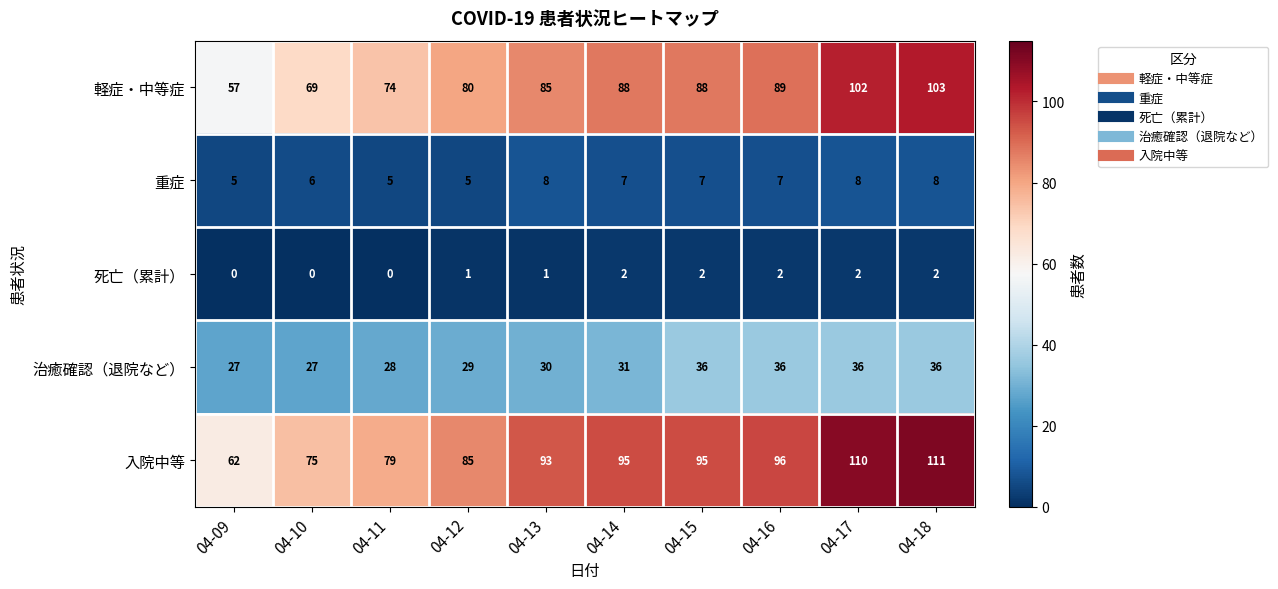

What is the sum of all 死亡（累計） values?

12